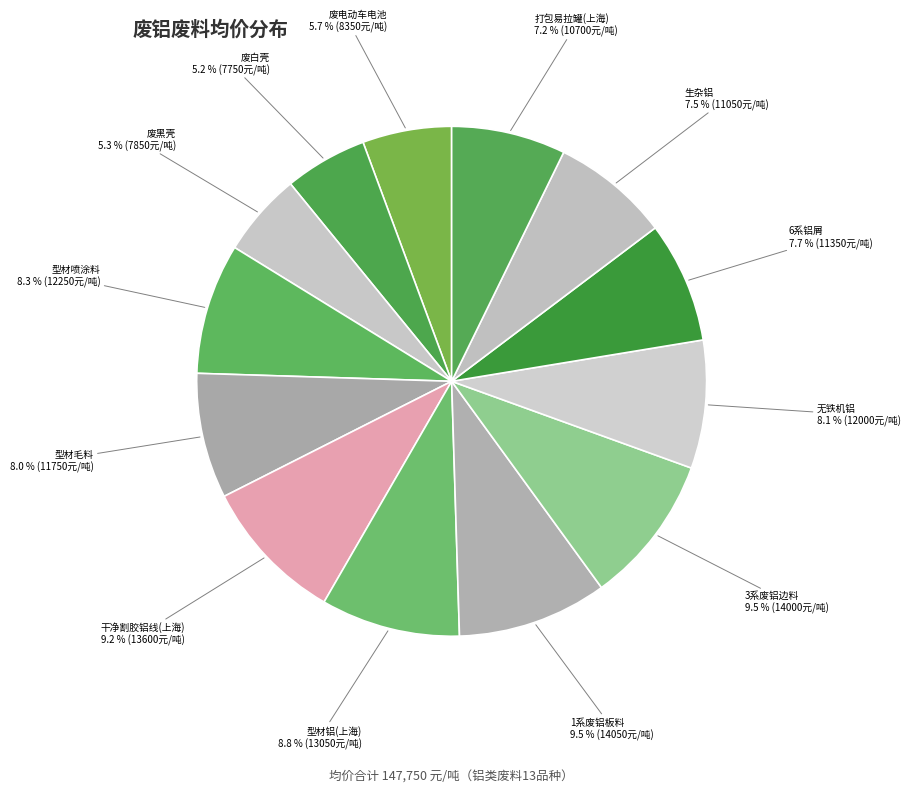

Count the number of slices in the pie.

13